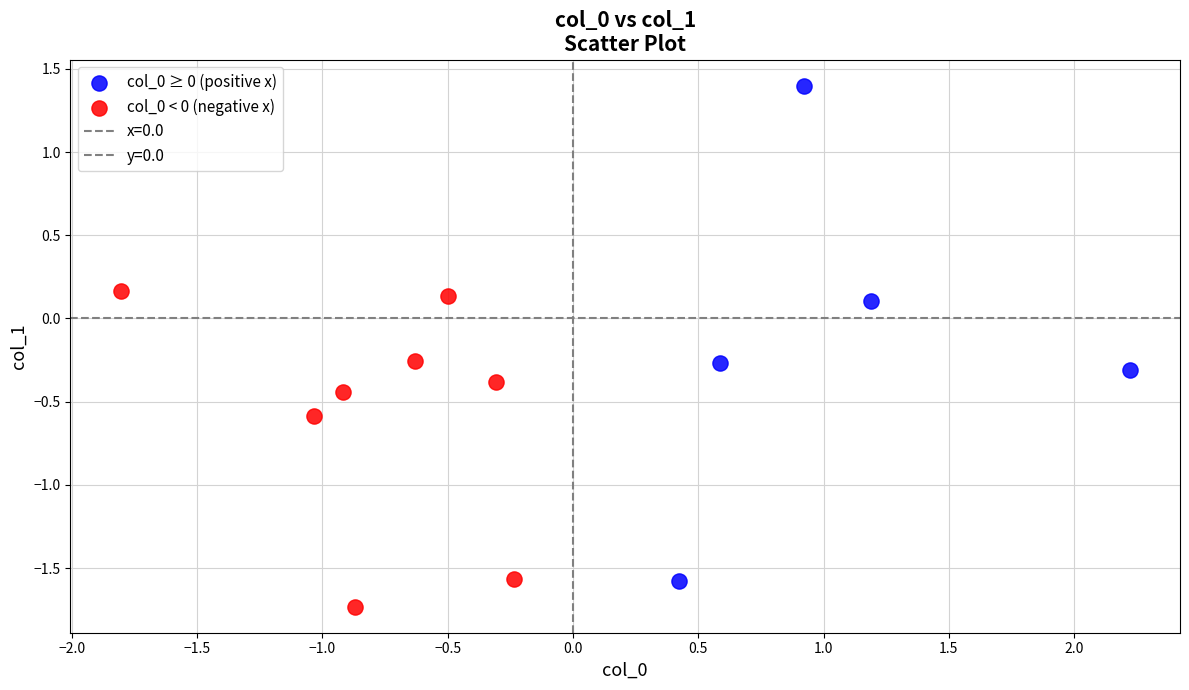

Which series contains the lowest Y value?

col_0 < 0 (negative x)